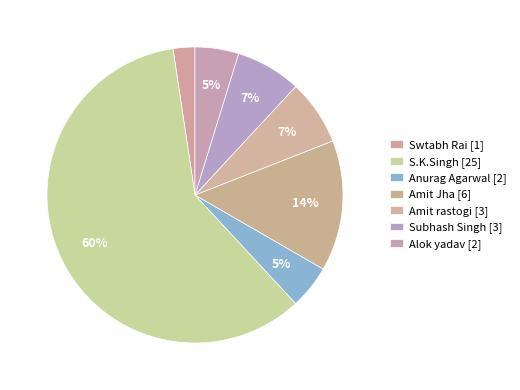

What is the largest slice in the pie chart?

S.K.Singh [25]